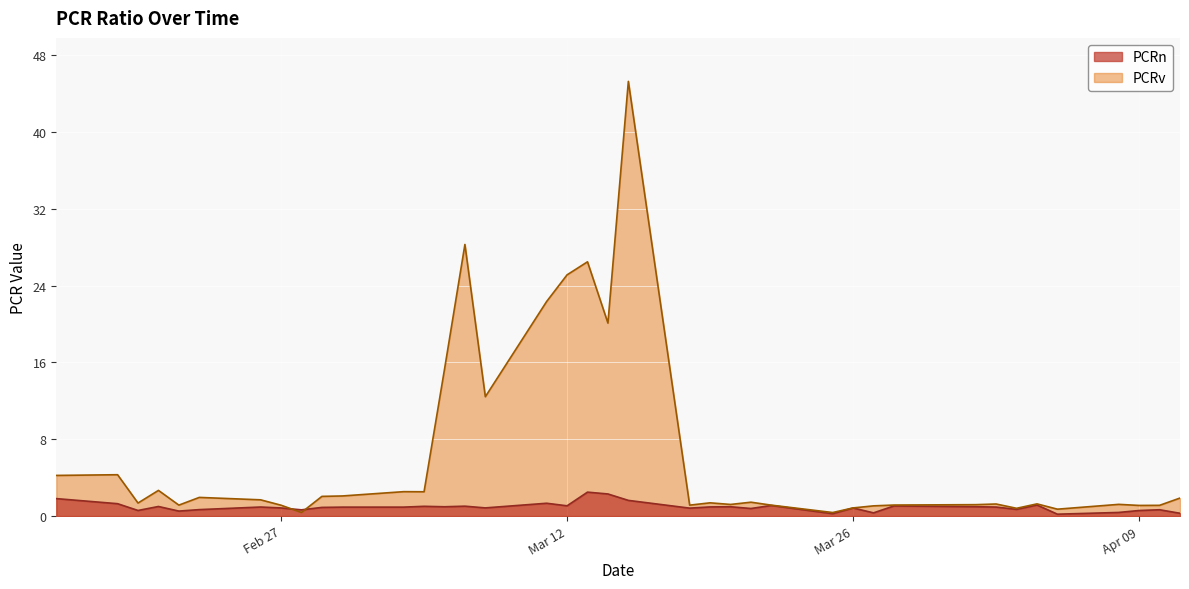

Rank the series at 2024-04-03 from lowest to highest value.

PCRn, PCRv